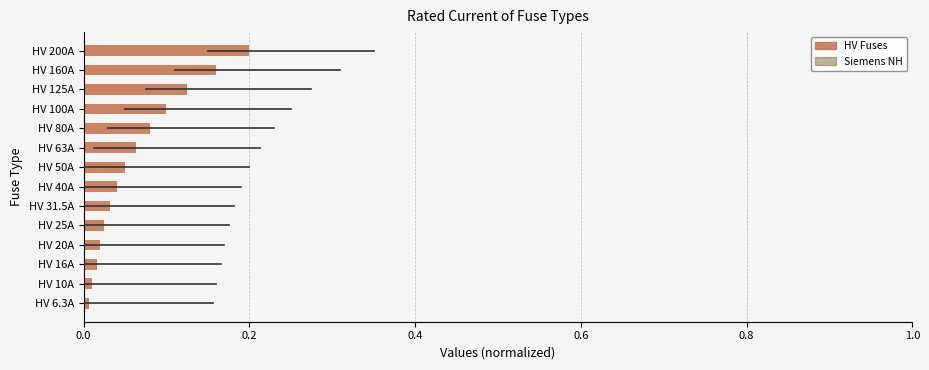

What is the sum of all values?

0.9